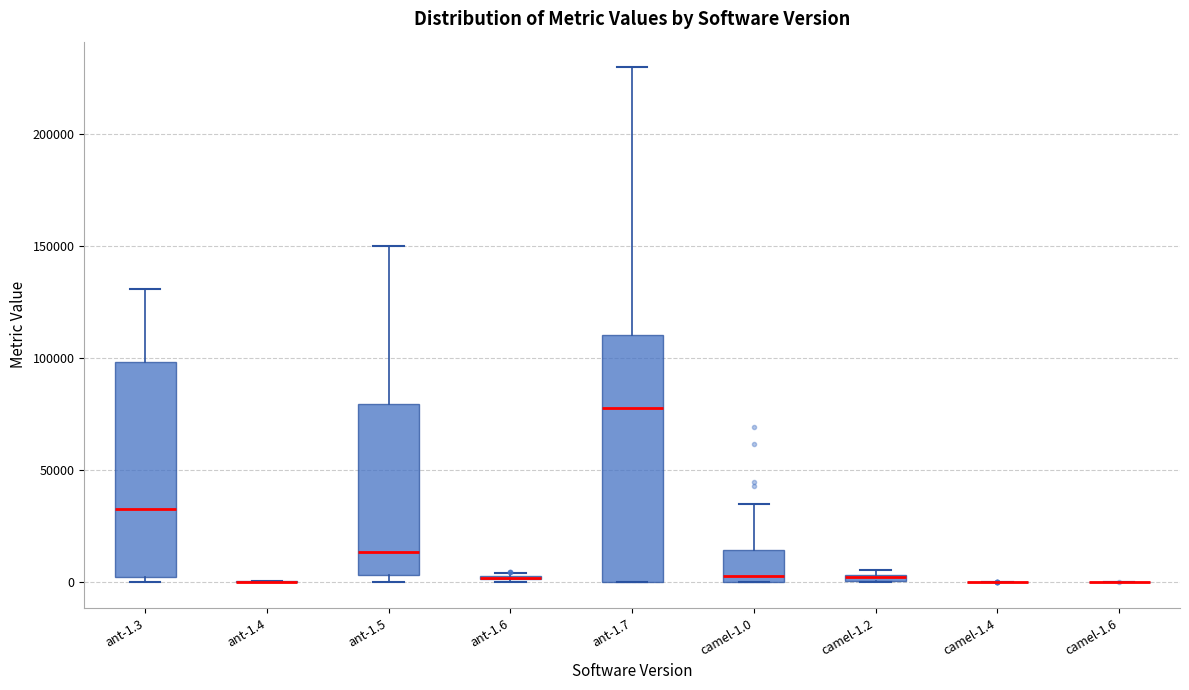

Where is the lower edge of the box for camel-1.2 on the y-axis? The values are not printed on the chart, so give them approximately, as read against the axis.

0